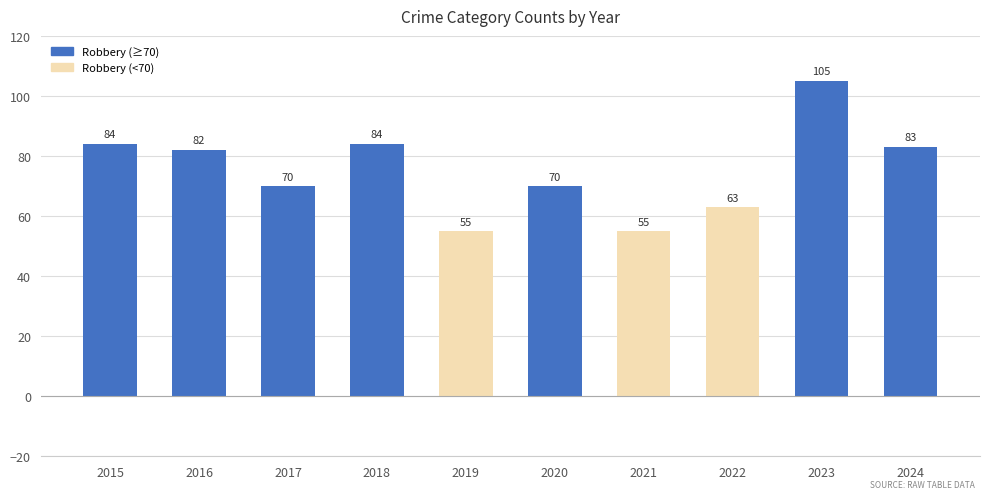

What is the maximum value shown in the chart?

105